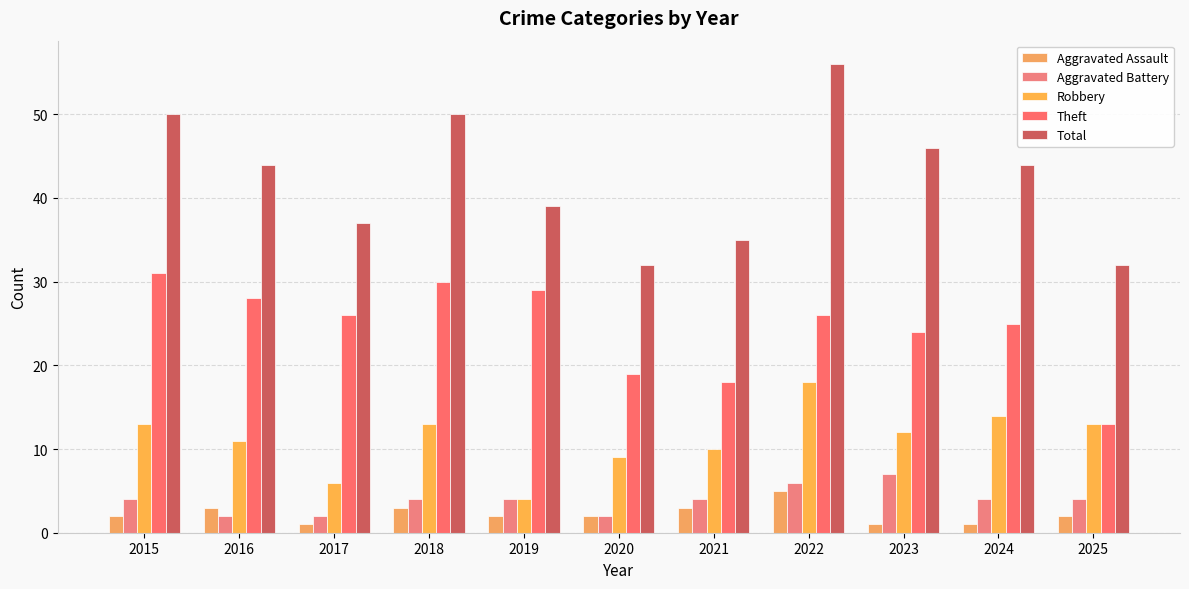

What is the value of the Aggravated Assault bar at the 4th from the left?

3